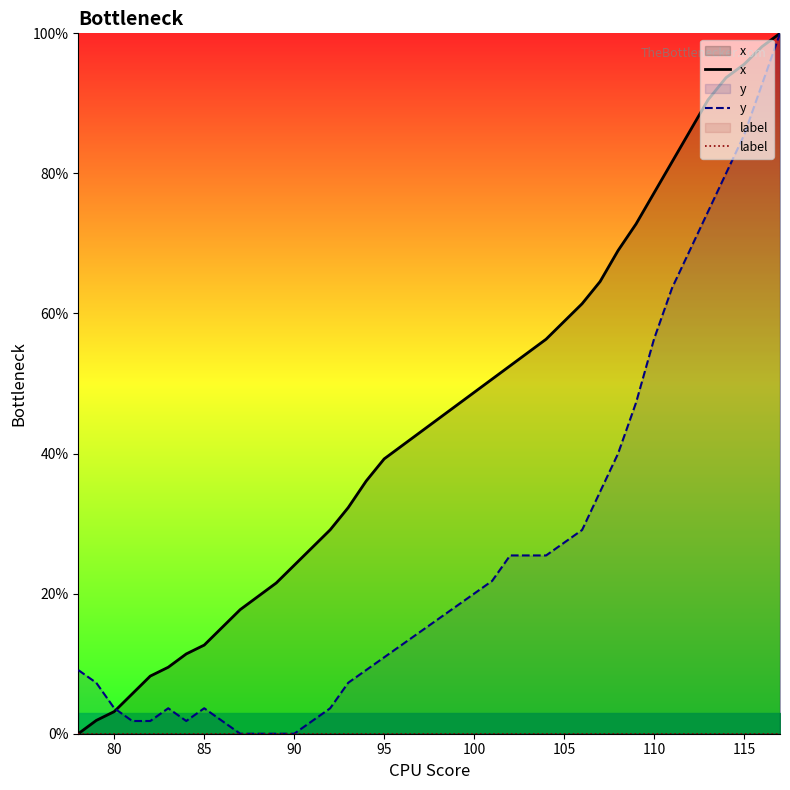

The value of y at 100 is 33.6. True or false?

False